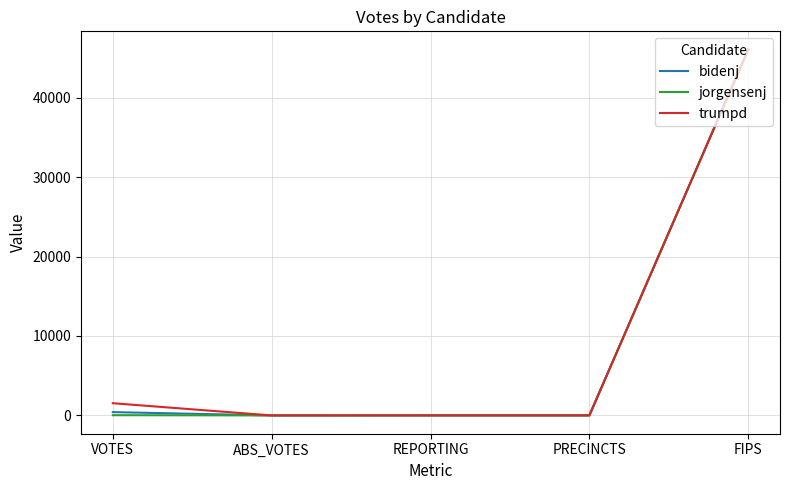

True or false: bidenj has a value of 46045 at FIPS.

True